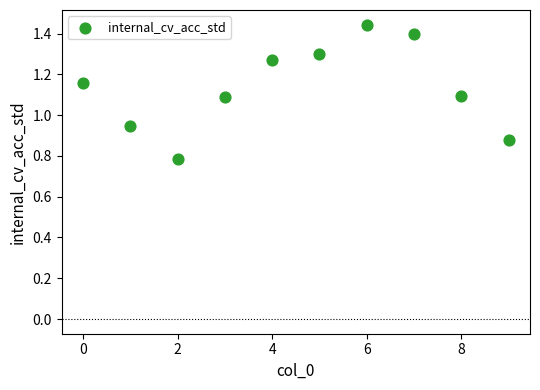

What is the range of Y values (max minus min)?

0.7